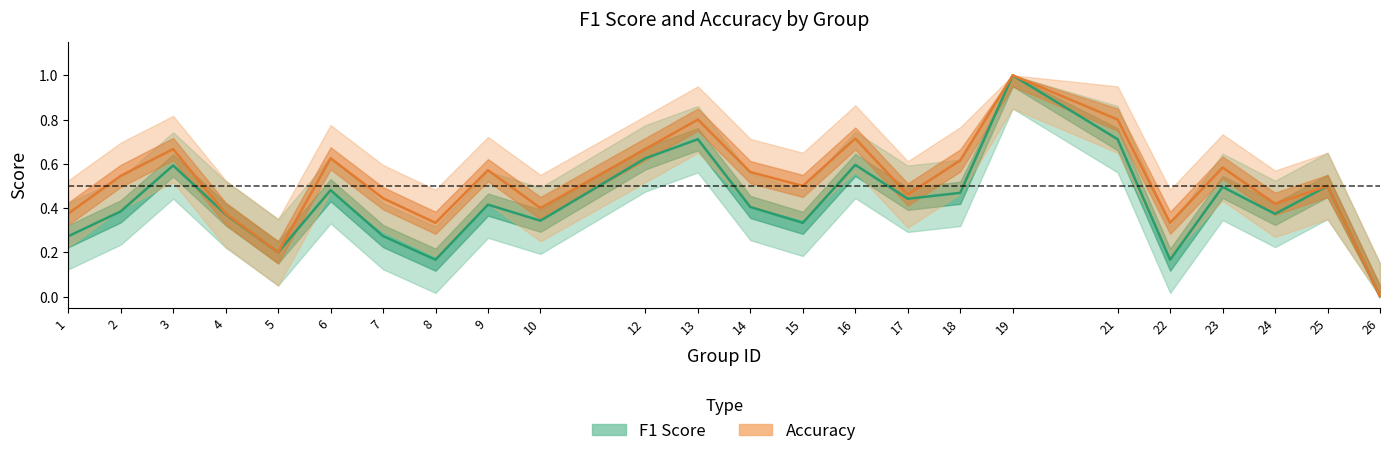

How many interior local peaks does the f1 series have?

8